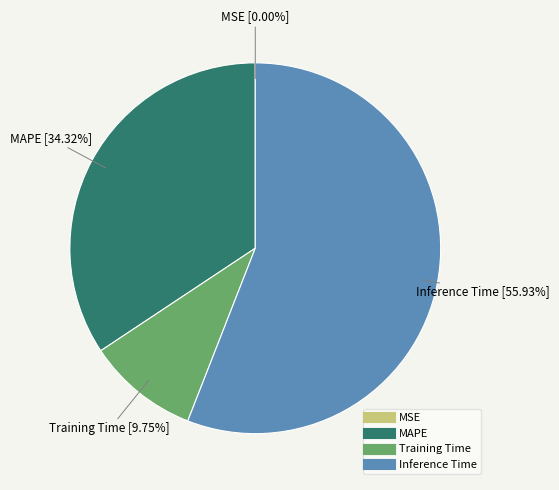

Is there any slice that represents more than half of the pie?

Yes